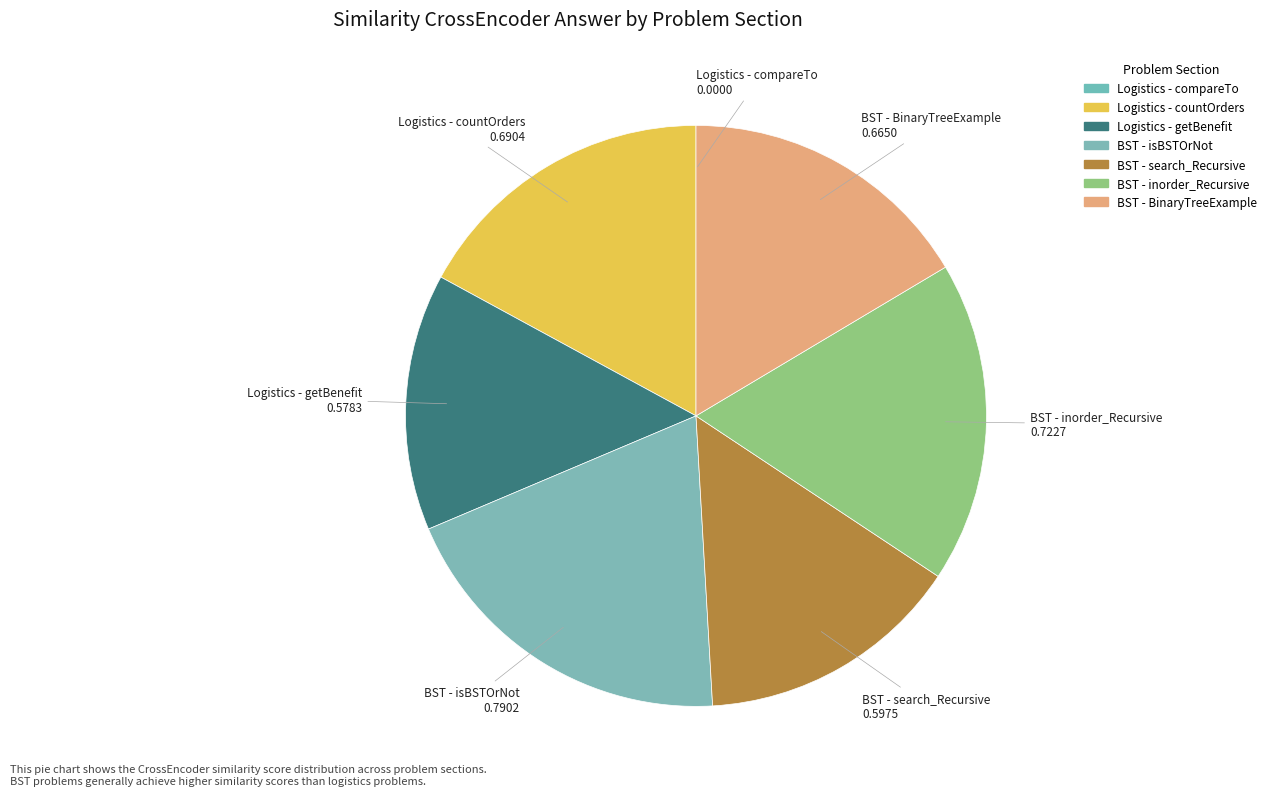

How many segments does this pie chart have?

7